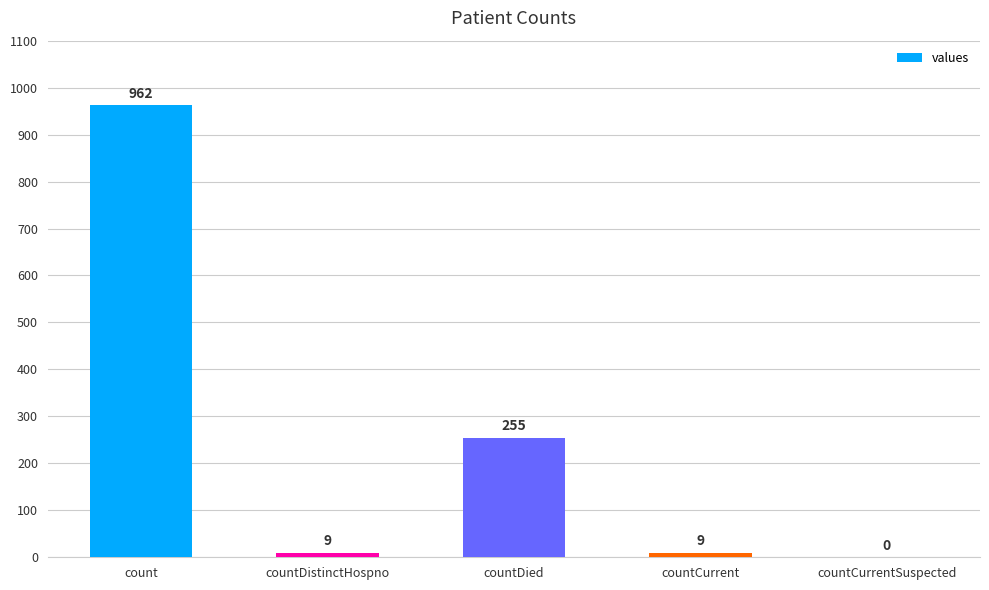

Reading left to right, extract all data points from this chart.

count=962	countDistinctHospno=9	countDied=255	countCurrent=9	countCurrentSuspected=0